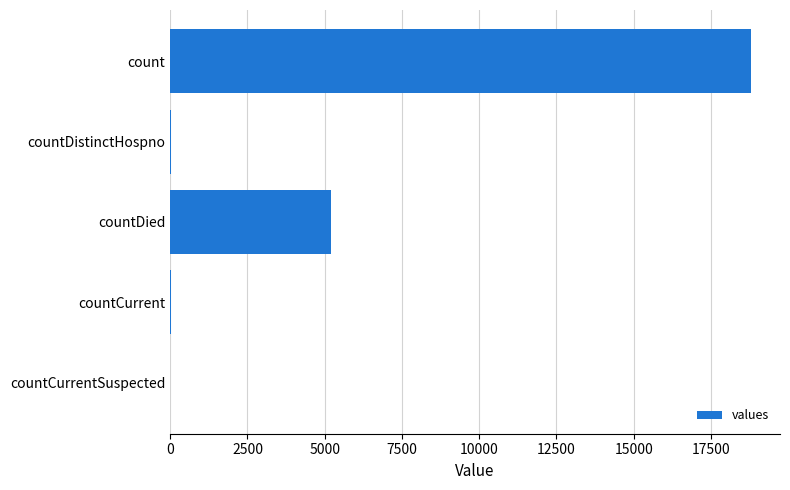

Which category has the highest value across all series?

count